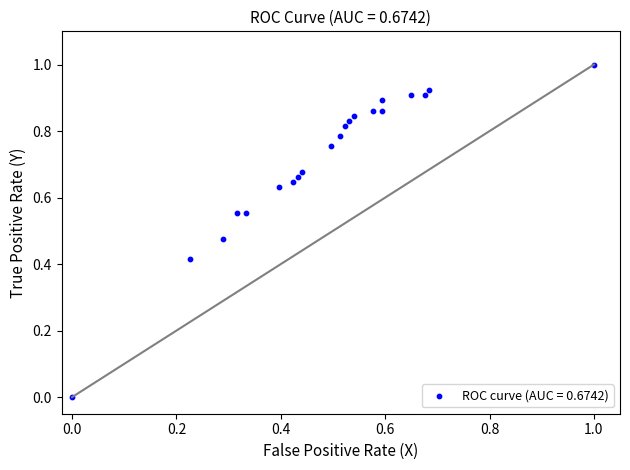

What is the range of X values (max minus min)?

1.0